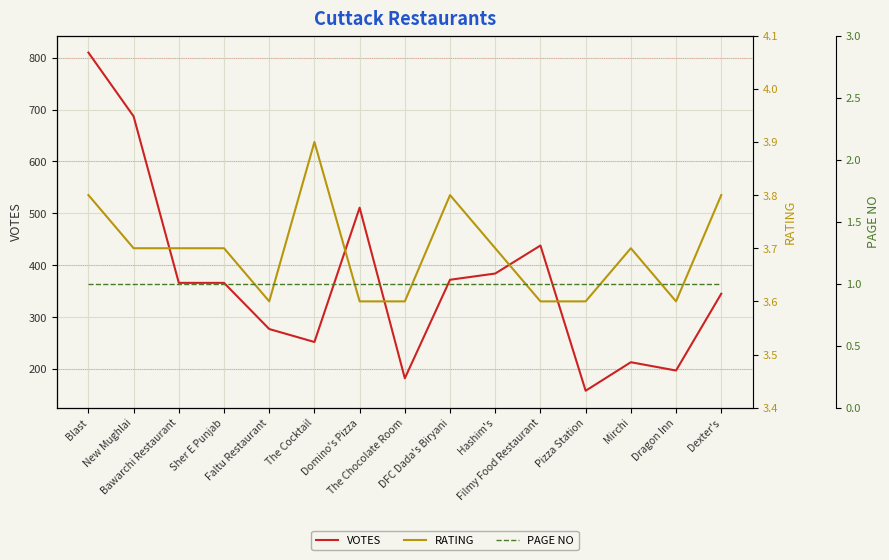

At how many categories does at least one series exceed 313?

9